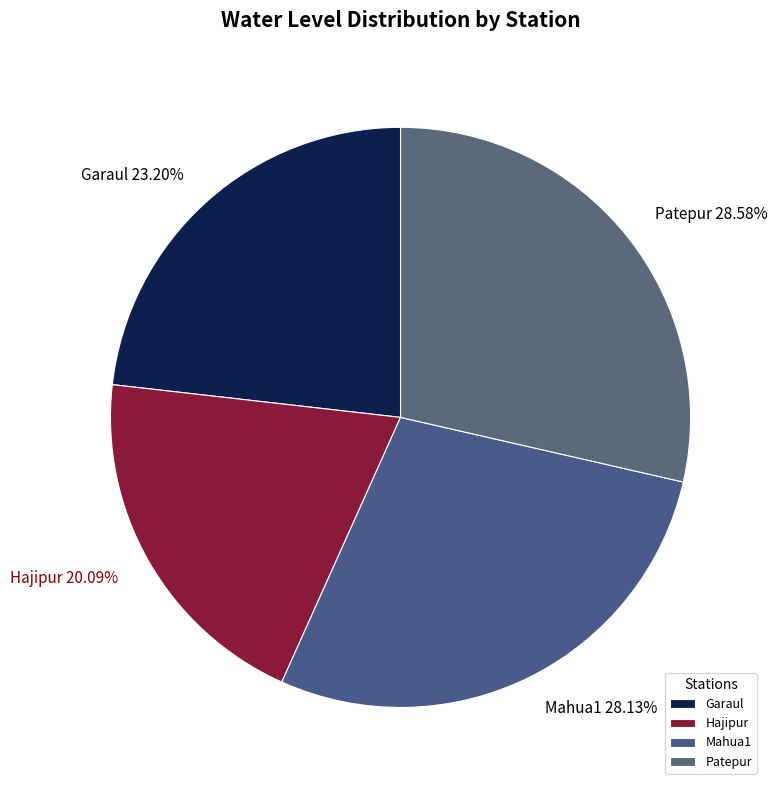

Approximately how many times larger is the value at Garaul compared to Mahua1?

0.8